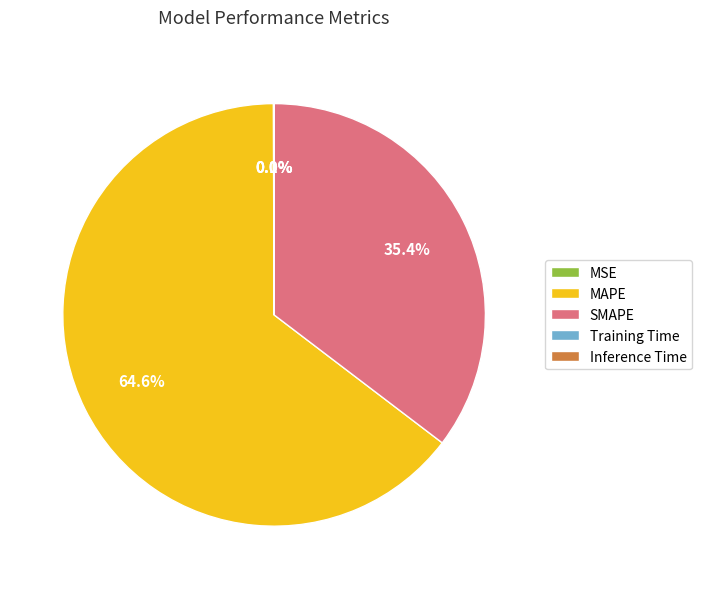

Which slice is the largest?

MAPE